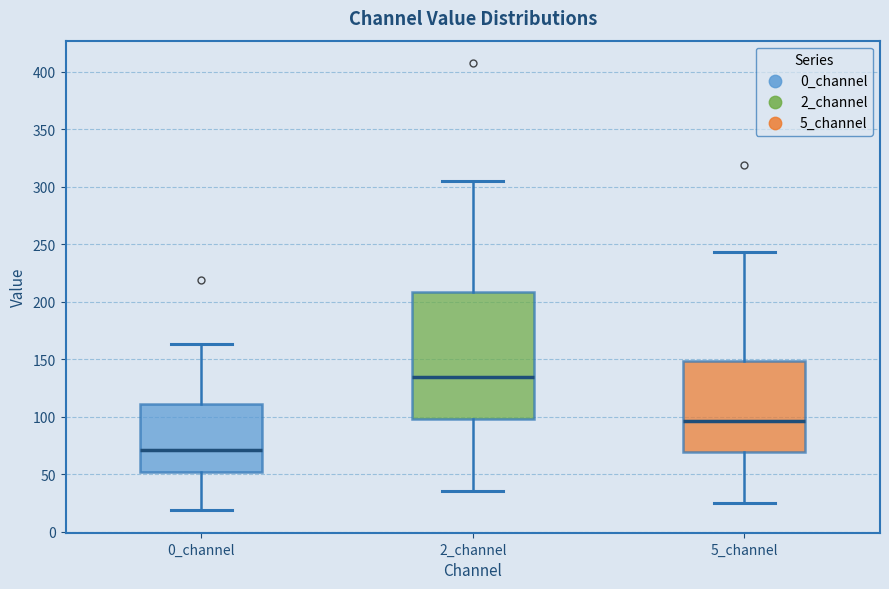

Reading left to right, transcribe this box plot: for each box, give where its median line is, the range the box spans, and where its two whiskers end, as read against the y-axis. The values are not printed on the chart, so give them approximately, as read against the axis.

0_channel: median 70, box 50 to 110, whiskers 20 to 165
2_channel: median 135, box 100 to 210, whiskers 35 to 305
5_channel: median 95, box 70 to 150, whiskers 25 to 245